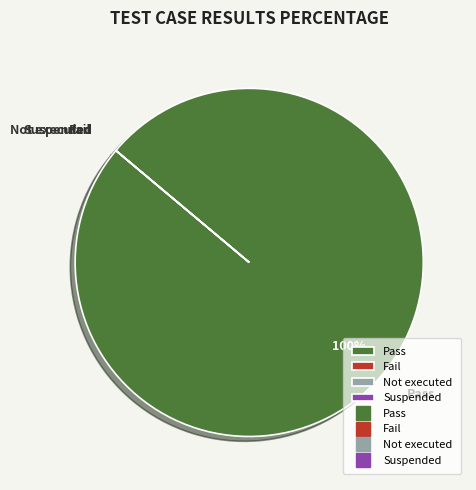

Which slice is the largest?

Pass